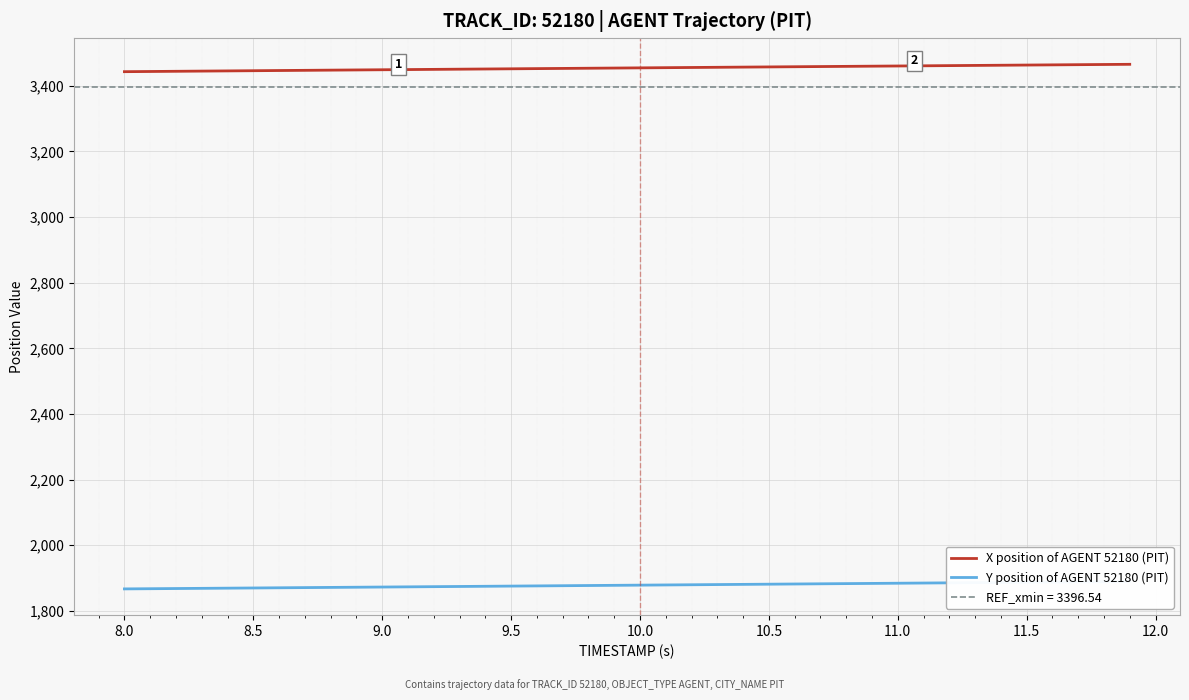

What is the smallest value displayed?

1867.0